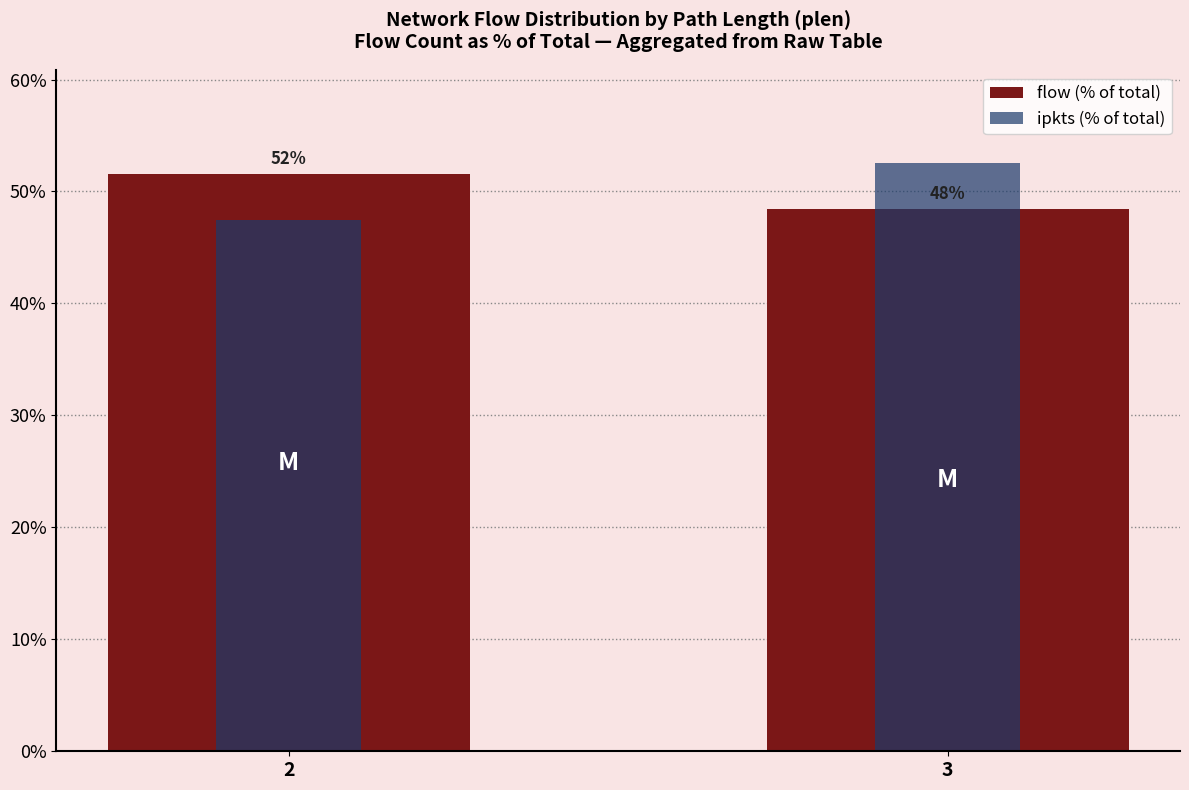

What are all the series names shown in the legend?

flow (% of total), ipkts (% of total)